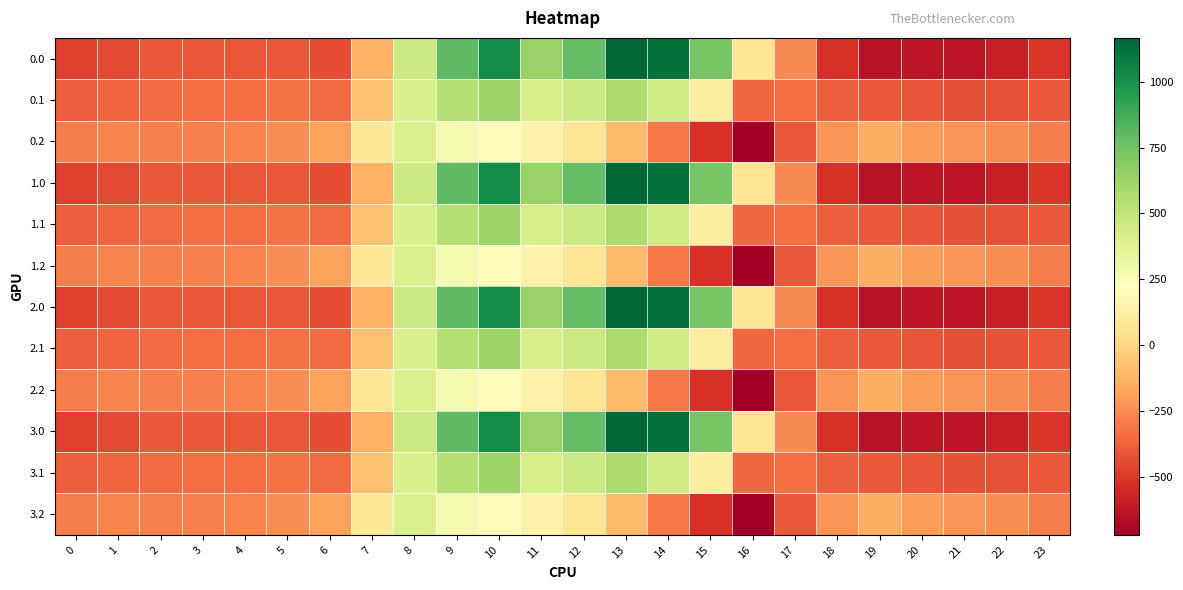

Reading left to right, extract all data points from this chart.

0.0: 0=-482.0	1=-449.5	2=-410.3	3=-404.4	4=-404.9	5=-410.8	6=-435.0	7=-136.4	8=454.2	9=804.0	10=1023.2	11=640.9	12=784.4	13=1167.2	14=1128.3	15=739.0	16=67.6	17=-250.3	18=-529.6	19=-644.5	20=-629.9	21=-638.4	22=-592.3	23=-511.3
0.1: 0=-384.6	1=-361.1	2=-347.9	3=-342.7	4=-339.6	5=-329.5	6=-345.2	7=-81.6	8=412.6	9=542.1	10=628.1	11=415.4	12=456.1	13=574.0	14=438.6	15=111.1	16=-353.7	17=-340.1	18=-388.5	19=-399.7	20=-414.5	21=-432.4	22=-419.9	23=-399.4
0.2: 0=-287.1	1=-272.7	2=-285.5	3=-281.0	4=-274.4	5=-248.1	6=-187.1	7=77.9	8=407.2	9=271.1	10=202.5	11=149.1	12=65.2	13=-104.4	14=-301.9	15=-522.2	16=-721.2	17=-409.5	18=-223.1	19=-151.1	20=-199.2	21=-226.4	22=-247.4	23=-287.5
1.0: 0=-482.0	1=-449.5	2=-410.3	3=-404.4	4=-404.9	5=-410.8	6=-435.0	7=-136.4	8=454.2	9=804.0	10=1023.2	11=640.9	12=784.4	13=1167.2	14=1128.3	15=739.0	16=67.6	17=-250.3	18=-529.6	19=-644.5	20=-629.9	21=-638.4	22=-592.3	23=-511.3
1.1: 0=-384.6	1=-361.1	2=-347.9	3=-342.7	4=-339.6	5=-329.5	6=-345.2	7=-81.6	8=412.6	9=542.1	10=628.1	11=415.4	12=456.1	13=574.0	14=438.6	15=111.1	16=-353.7	17=-340.1	18=-388.5	19=-399.7	20=-414.5	21=-432.4	22=-419.9	23=-399.4
1.2: 0=-287.1	1=-272.7	2=-285.5	3=-281.0	4=-274.4	5=-248.1	6=-187.1	7=77.9	8=407.2	9=271.1	10=202.5	11=149.1	12=65.2	13=-104.4	14=-301.9	15=-522.2	16=-721.2	17=-409.5	18=-223.1	19=-151.1	20=-199.2	21=-226.4	22=-247.4	23=-287.5
2.0: 0=-482.0	1=-449.5	2=-410.3	3=-404.4	4=-404.9	5=-410.8	6=-435.0	7=-136.4	8=454.2	9=804.0	10=1023.2	11=640.9	12=784.4	13=1167.2	14=1128.3	15=739.0	16=67.6	17=-250.3	18=-529.6	19=-644.5	20=-629.9	21=-638.4	22=-592.3	23=-511.3
2.1: 0=-384.6	1=-361.1	2=-347.9	3=-342.7	4=-339.6	5=-329.5	6=-345.2	7=-81.6	8=412.6	9=542.1	10=628.1	11=415.4	12=456.1	13=574.0	14=438.6	15=111.1	16=-353.7	17=-340.1	18=-388.5	19=-399.7	20=-414.5	21=-432.4	22=-419.9	23=-399.4
2.2: 0=-287.1	1=-272.7	2=-285.5	3=-281.0	4=-274.4	5=-248.1	6=-187.1	7=77.9	8=407.2	9=271.1	10=202.5	11=149.1	12=65.2	13=-104.4	14=-301.9	15=-522.2	16=-721.2	17=-409.5	18=-223.1	19=-151.1	20=-199.2	21=-226.4	22=-247.4	23=-287.5
3.0: 0=-482.0	1=-449.5	2=-410.3	3=-404.4	4=-404.9	5=-410.8	6=-435.0	7=-136.4	8=454.2	9=804.0	10=1023.2	11=640.9	12=784.4	13=1167.2	14=1128.3	15=739.0	16=67.6	17=-250.3	18=-529.6	19=-644.5	20=-629.9	21=-638.4	22=-592.3	23=-511.3
3.1: 0=-384.6	1=-361.1	2=-347.9	3=-342.7	4=-339.6	5=-329.5	6=-345.2	7=-81.6	8=412.6	9=542.1	10=628.1	11=415.4	12=456.1	13=574.0	14=438.6	15=111.1	16=-353.7	17=-340.1	18=-388.5	19=-399.7	20=-414.5	21=-432.4	22=-419.9	23=-399.4
3.2: 0=-287.1	1=-272.7	2=-285.5	3=-281.0	4=-274.4	5=-248.1	6=-187.1	7=77.9	8=407.2	9=271.1	10=202.5	11=149.1	12=65.2	13=-104.4	14=-301.9	15=-522.2	16=-721.2	17=-409.5	18=-223.1	19=-151.1	20=-199.2	21=-226.4	22=-247.4	23=-287.5